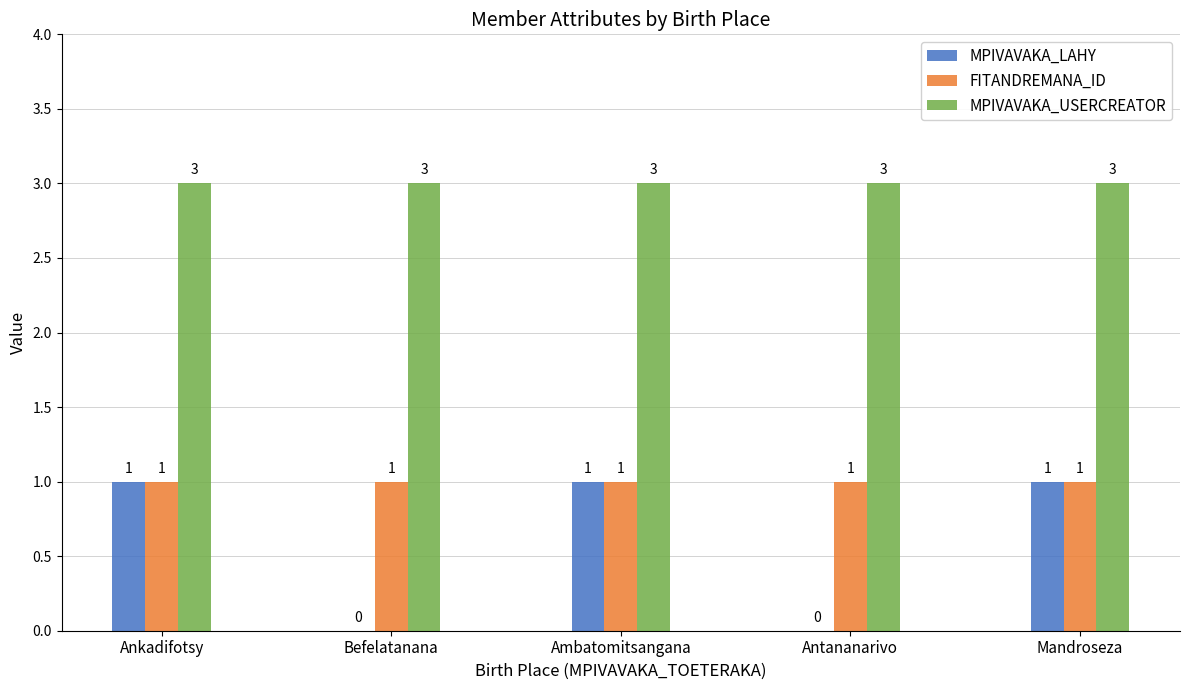

Which series changed the most between Ankadifotsy and Antananarivo?

MPIVAVAKA_LAHY